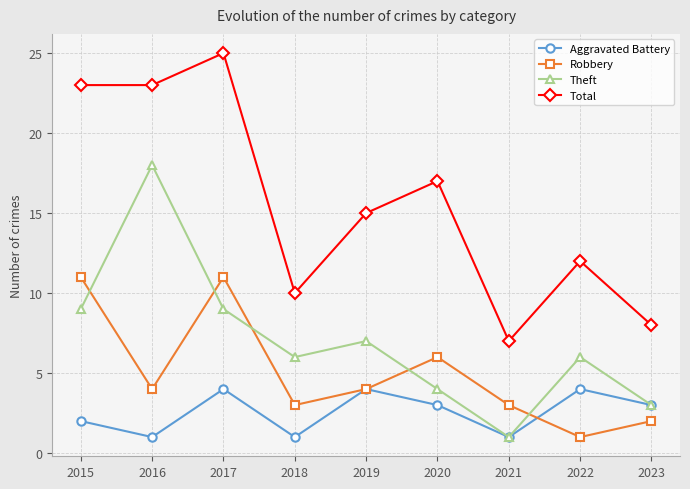

How many intersections are there between Robbery and Theft?

5